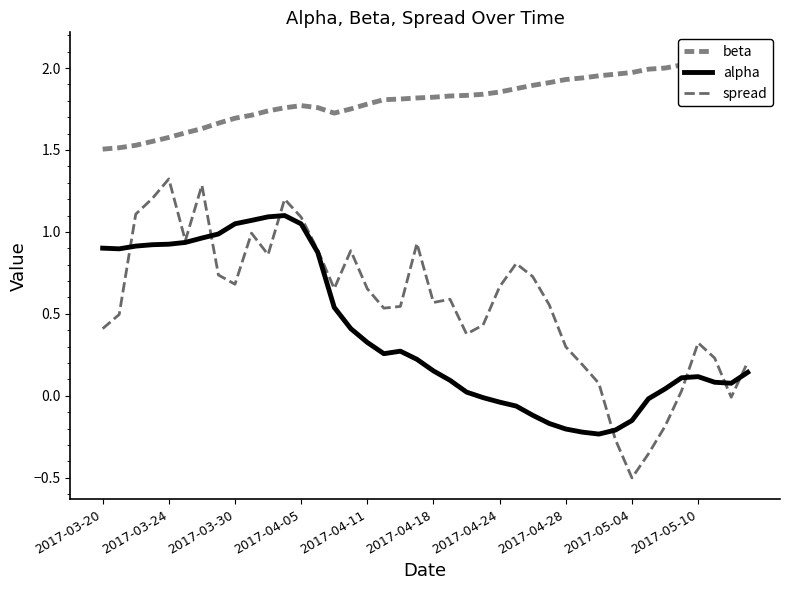

Is it true that spread equals 0.4 at 2017-04-28?

False